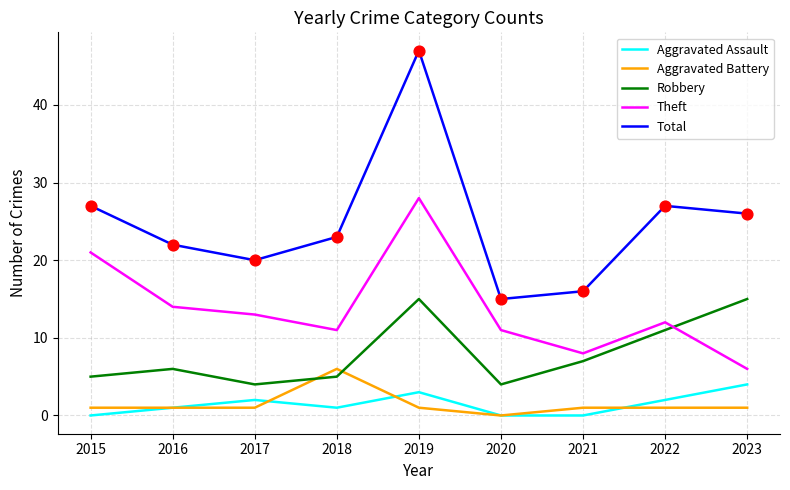

Which series has the largest range (max minus min)?

Total